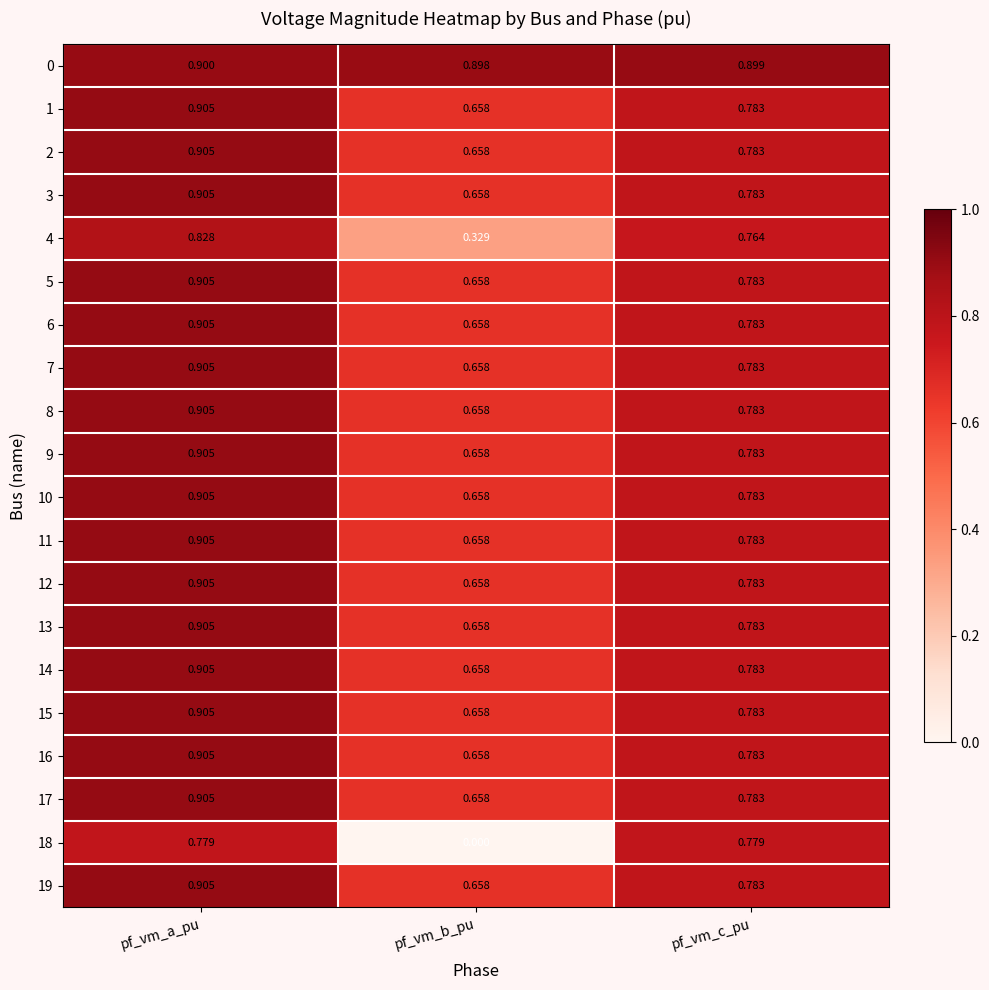

List the labels in order of 2 value, largest first.

pf_vm_a_pu, pf_vm_c_pu, pf_vm_b_pu